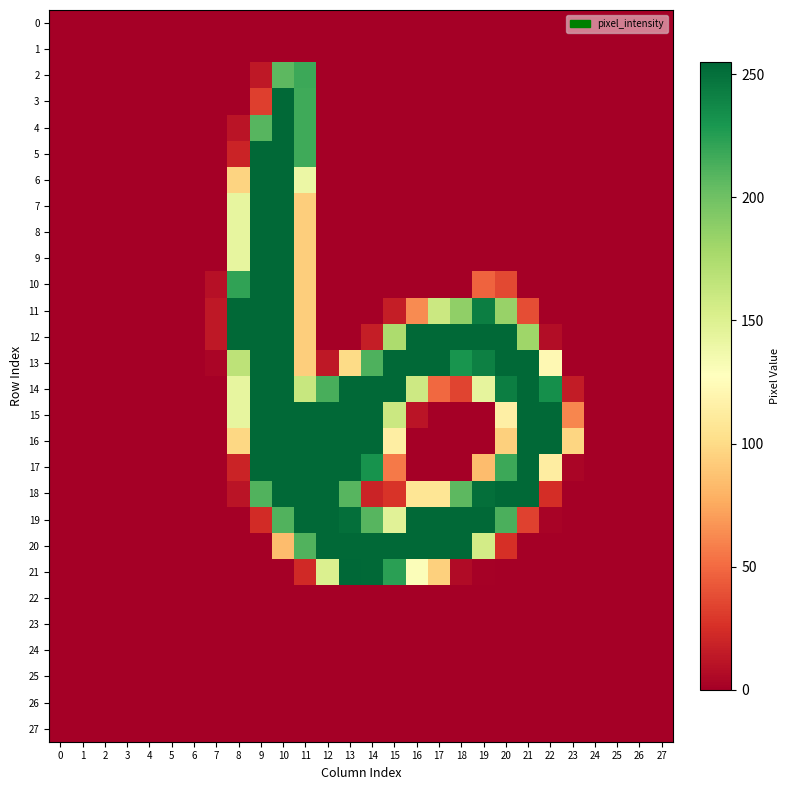

Which series has the widest spread of values?

21